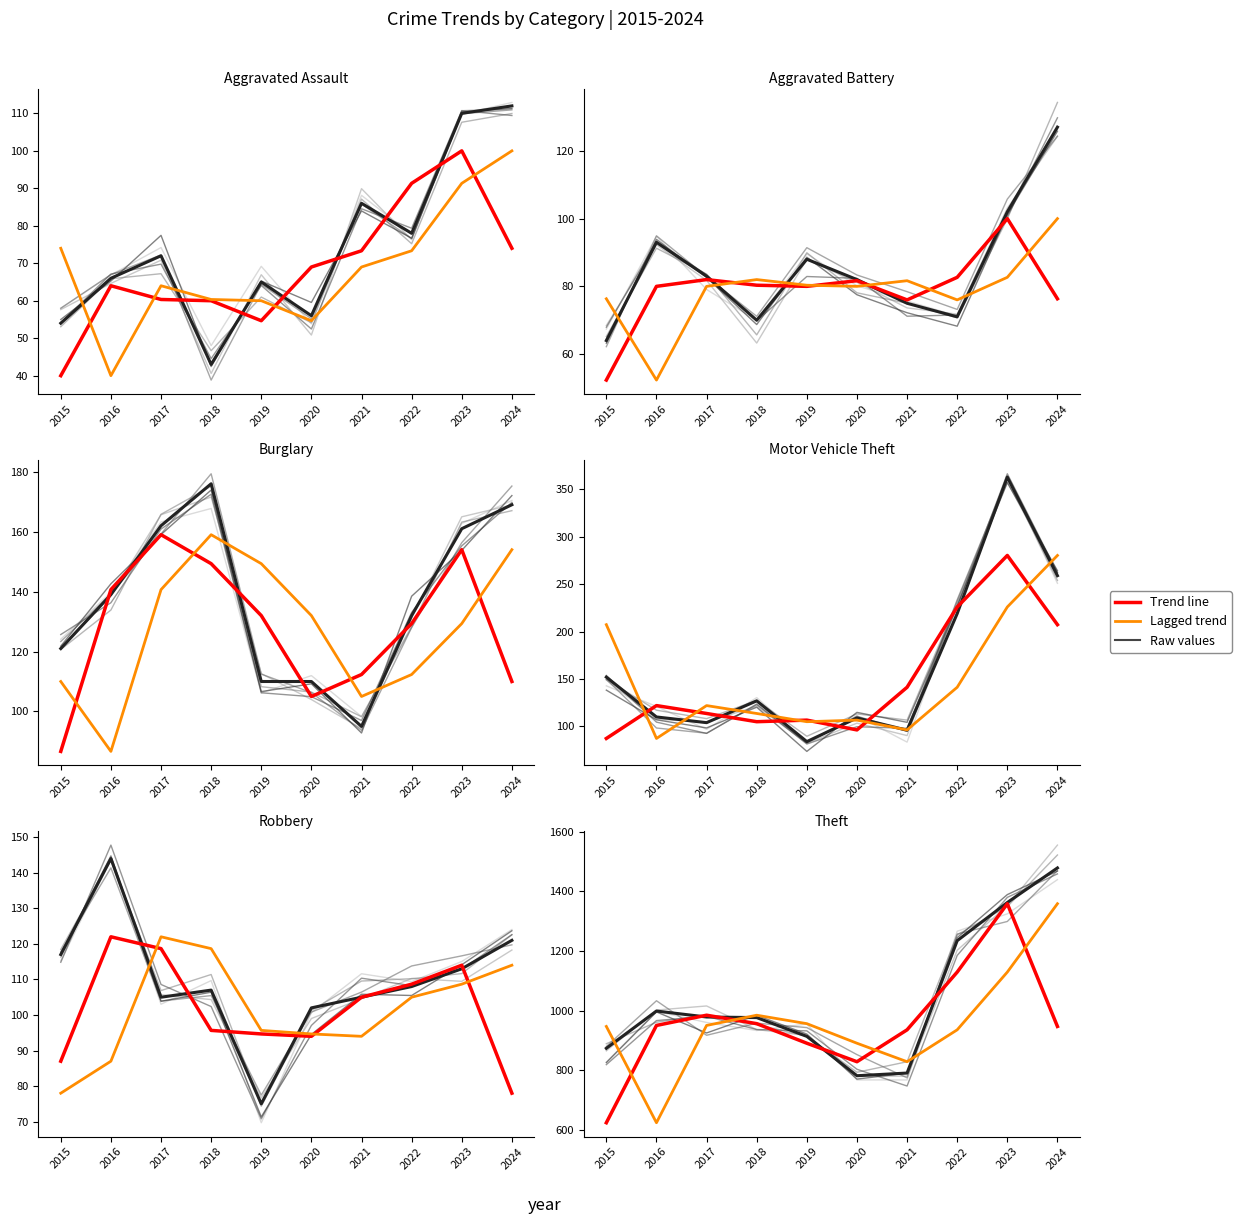

Reading right to left, extract all data points from this chart.

Aggravated Assault: 112	110	78	86	56	65	43	72	66	54
Aggravated Battery: 127	102	71	75	82	88	70	83	93	64
Burglary: 169	161	132	95	110	110	176	162	139	121
Motor Vehicle Theft: 259	363	219	96	109	84	127	104	110	152
Robbery: 121	113	108	105	102	75	107	105	144	117
Theft: 1479	1363	1235	791	782	914	977	979	999	874